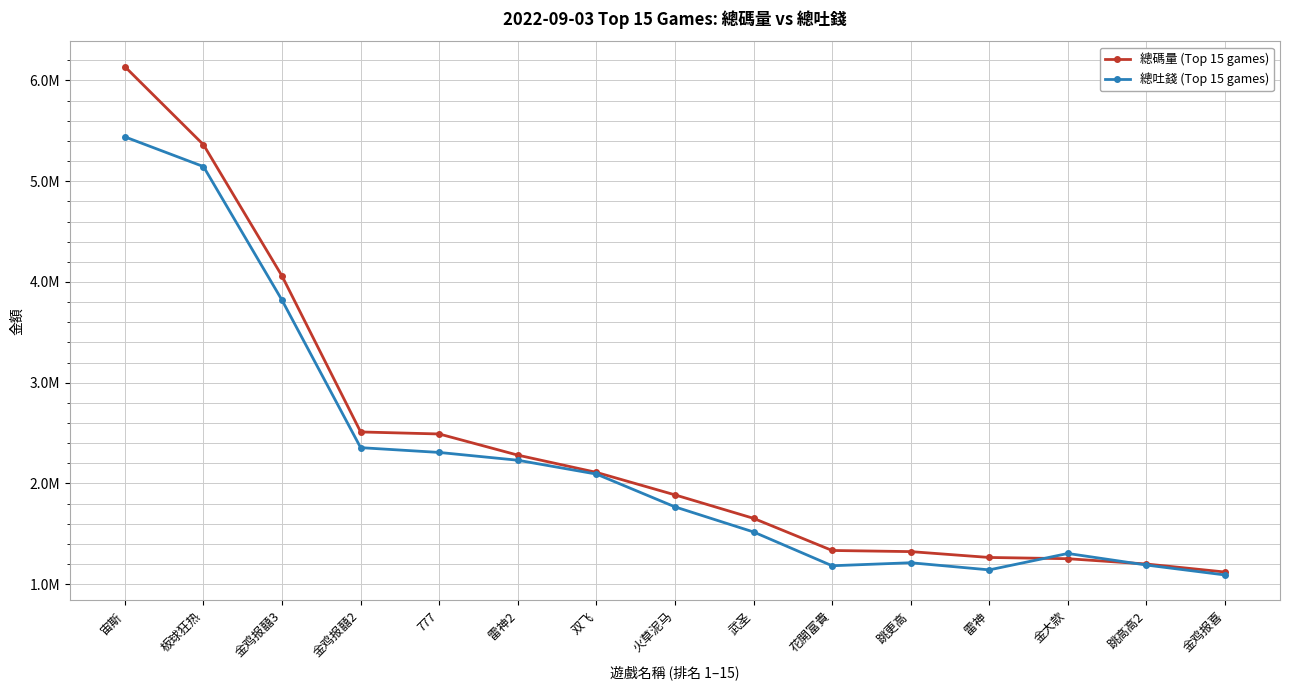

What are all the series names shown in the legend?

總碼量 (Top 15 games), 總吐錢 (Top 15 games)